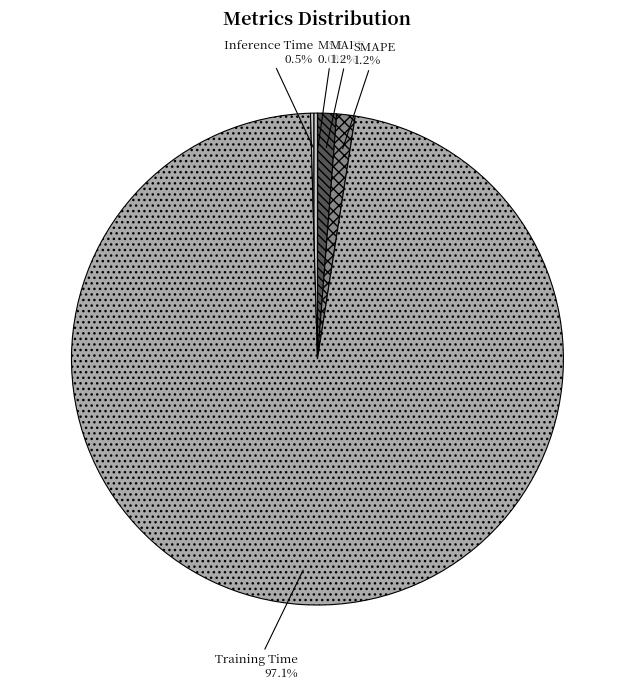

Which has a higher value, MAPE or Inference Time?

MAPE